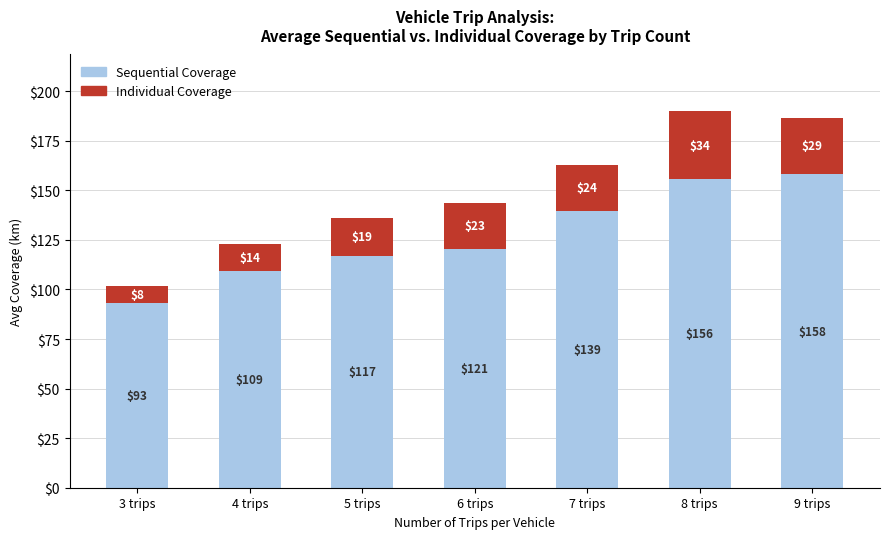

The value of Sequential Coverage at 9 trips is 158.0. True or false?

True